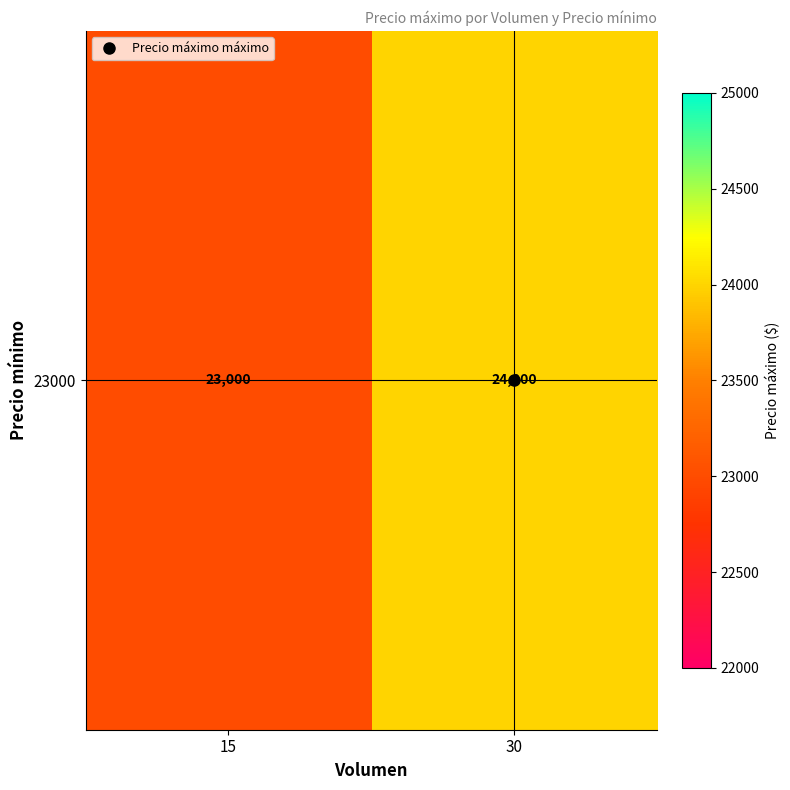

How many distinct data groups are displayed?

1